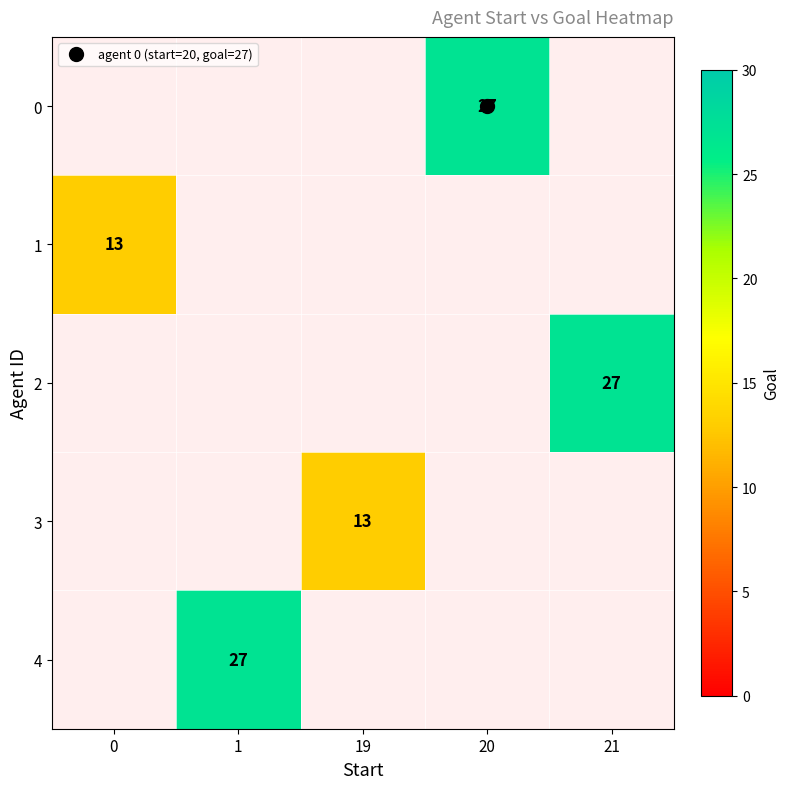

Which label corresponds to the largest value in the chart?

20